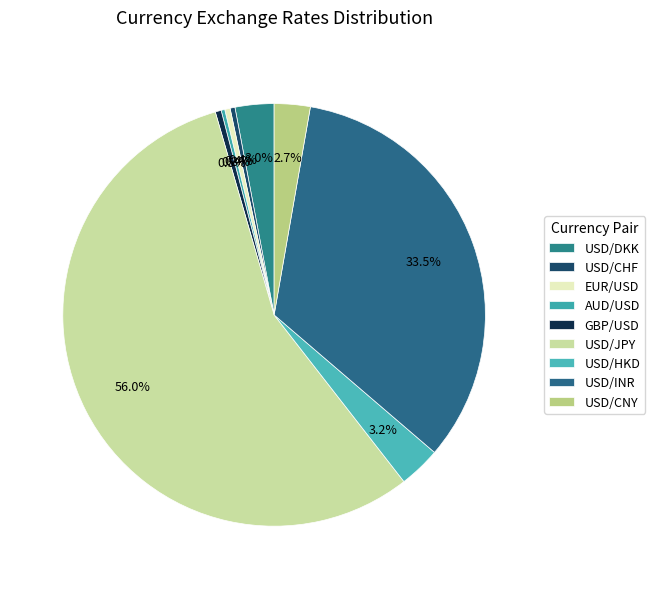

To the nearest percent, what portion does USD/INR represent?

34%